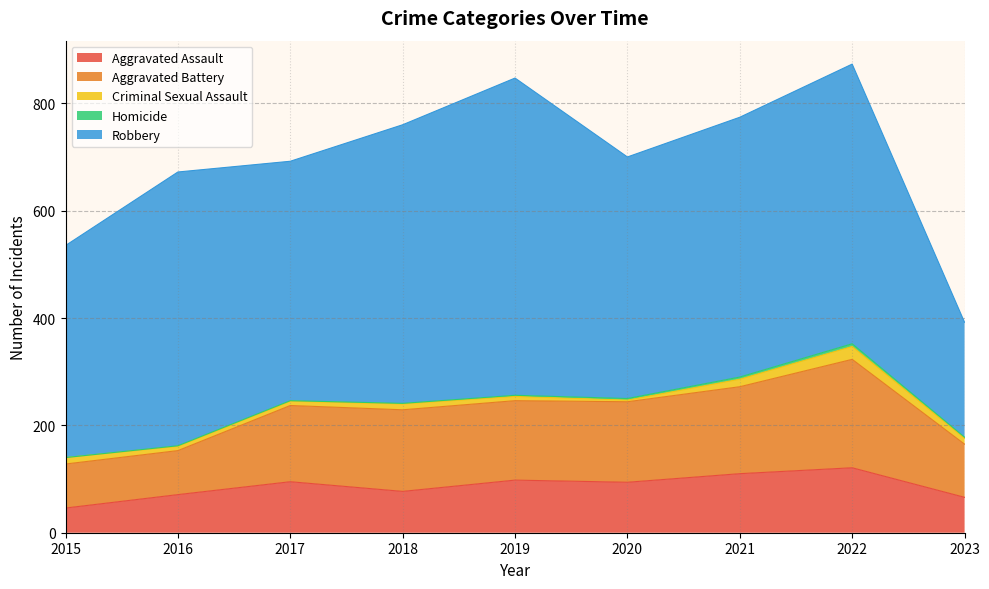

What is the value of the Robbery point at the 5th from the left?

591